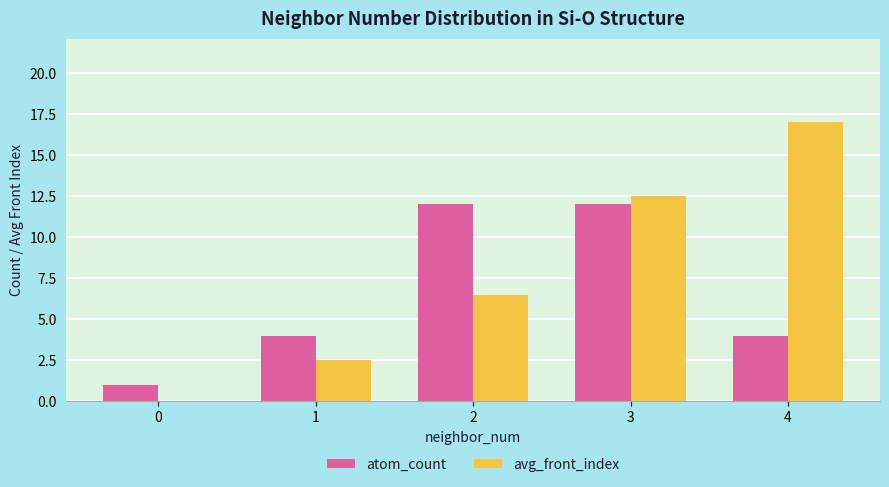

What is the maximum value shown in the chart?

17.0